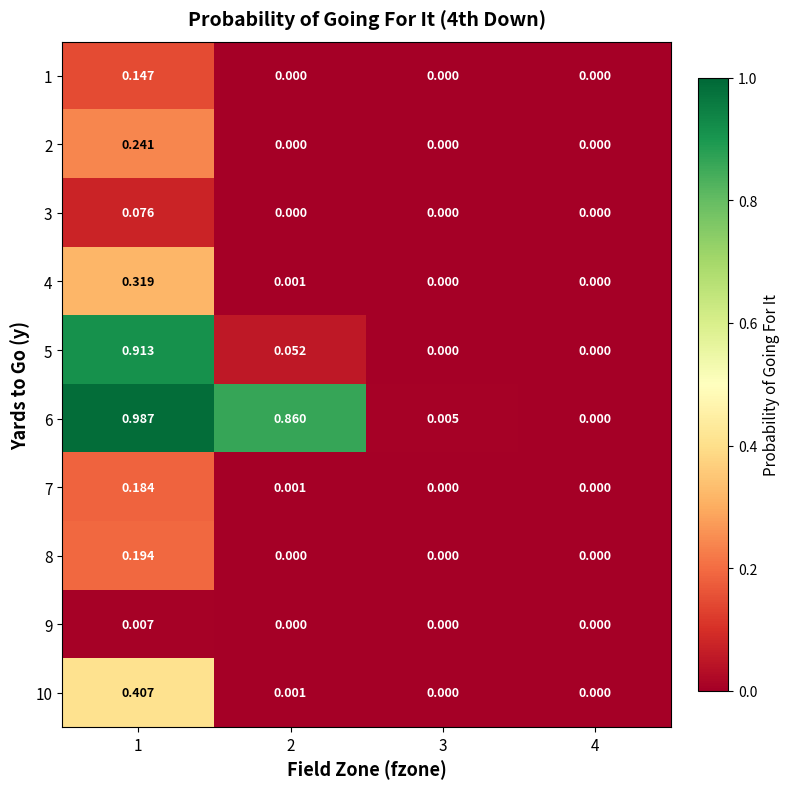

Between 2 and 4, which series saw the biggest shift?

6